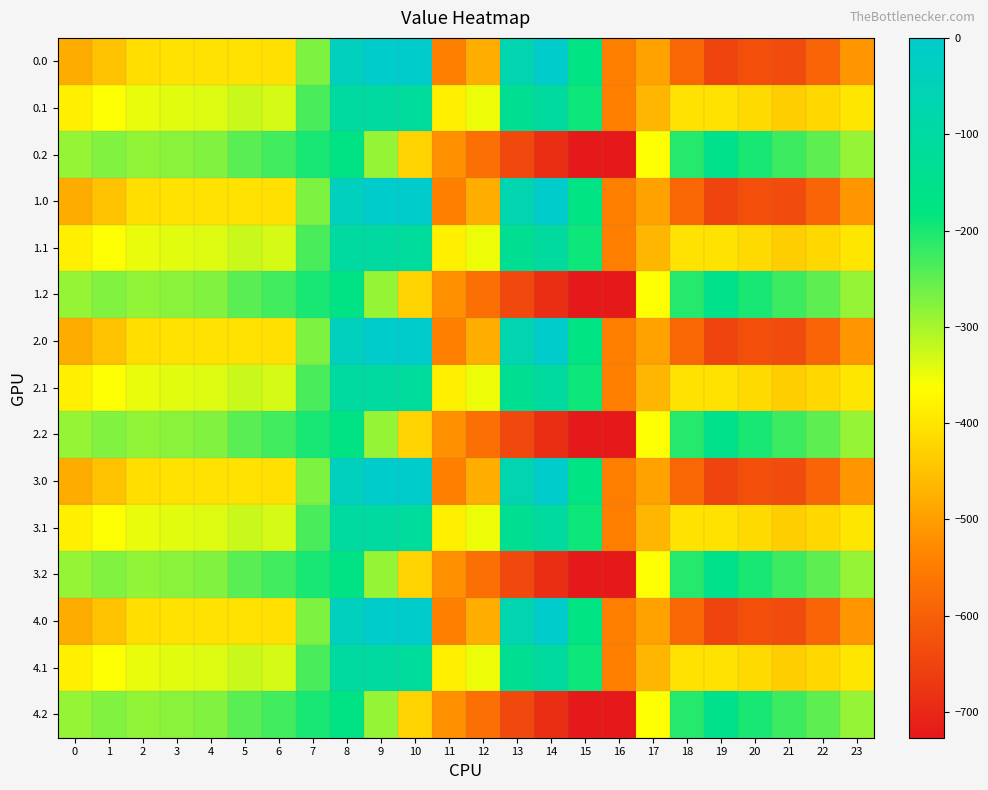

At which category is the sum across all series the highest?

8